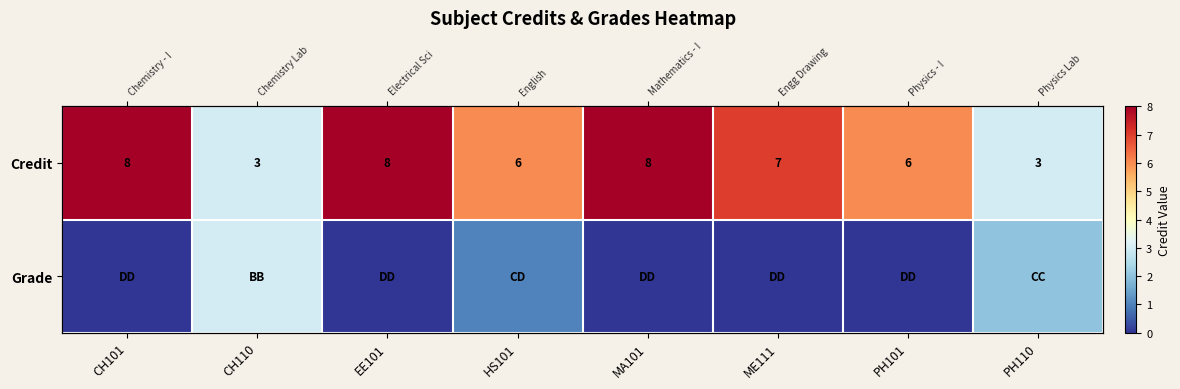

At which category is the sum across all series the highest?

CH101